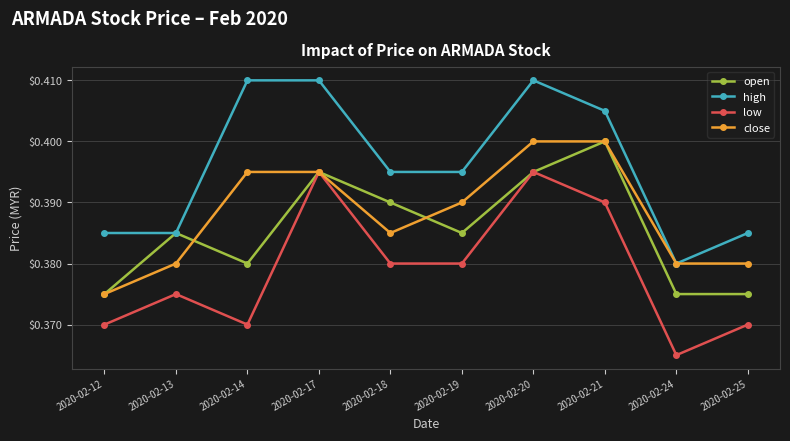

How many data points does each series have?

10